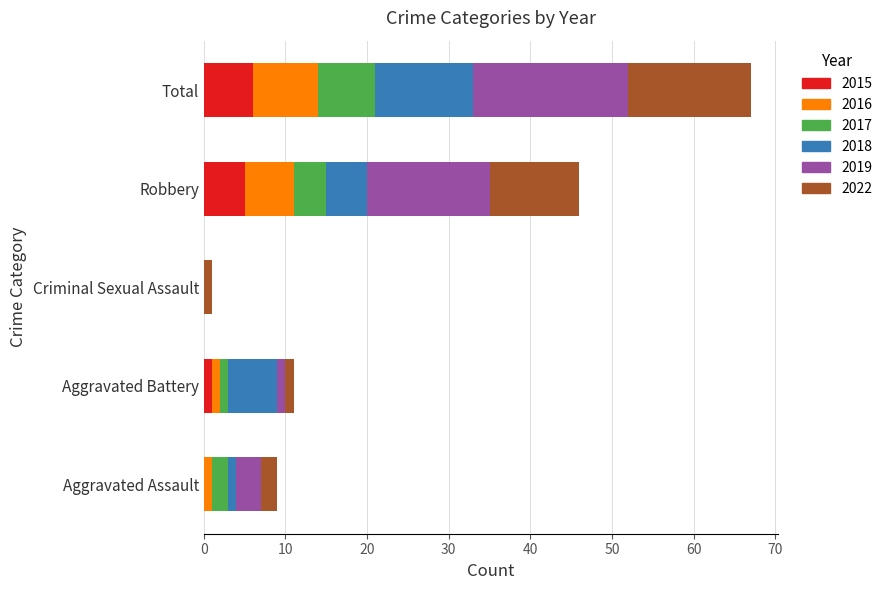

Is it true that 2015 equals -3 at Criminal Sexual Assault?

False